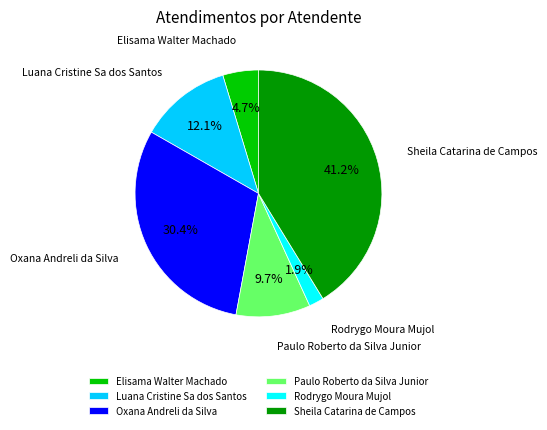

Which category has the smallest portion of the pie?

Rodrygo Moura Mujol